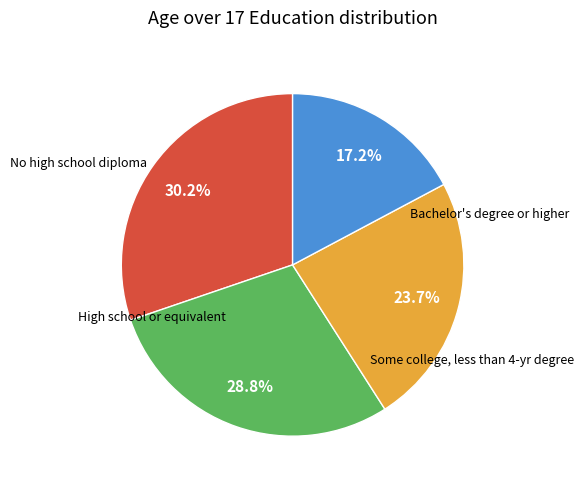

Is there any slice that represents more than half of the pie?

No